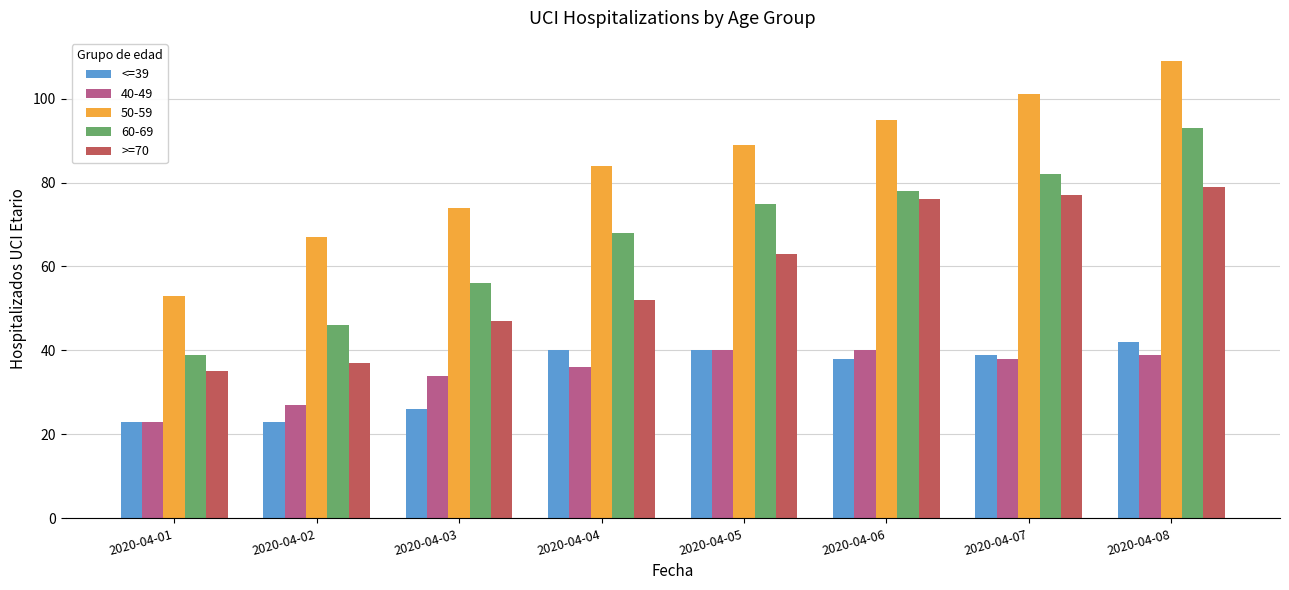

Are the bars grouped side by side (vs. stacked)?

Yes